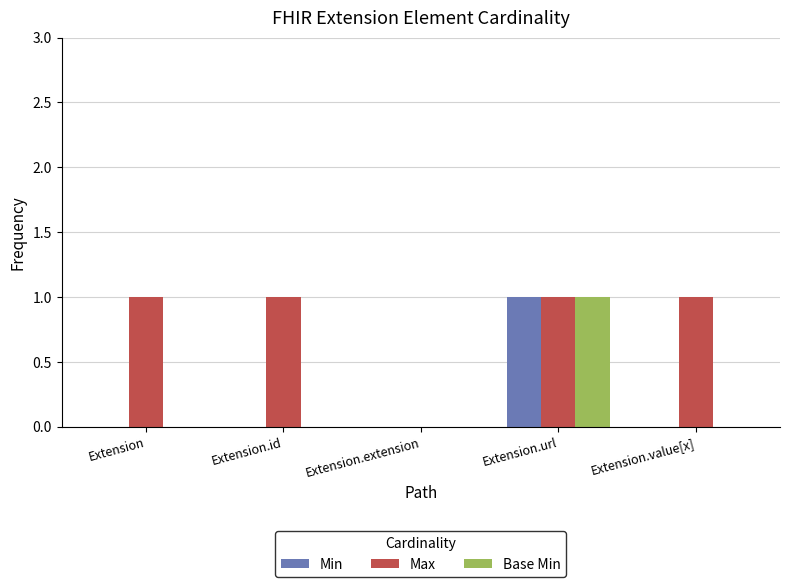

Between Extension.extension and Extension.value[x], which series saw the biggest shift?

Max